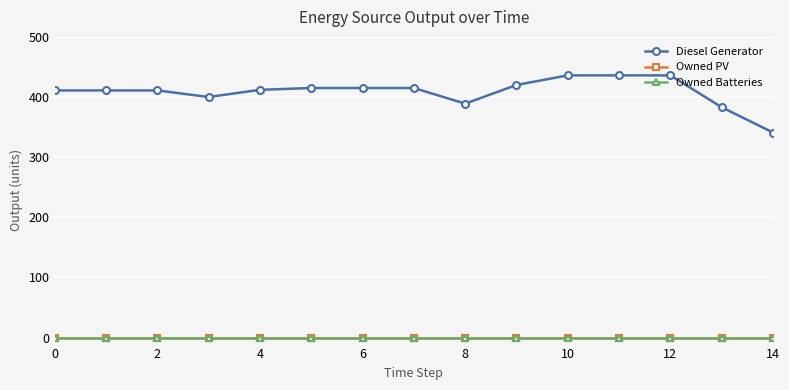

True or false: Owned PV and Diesel Generator cross at least once.

False